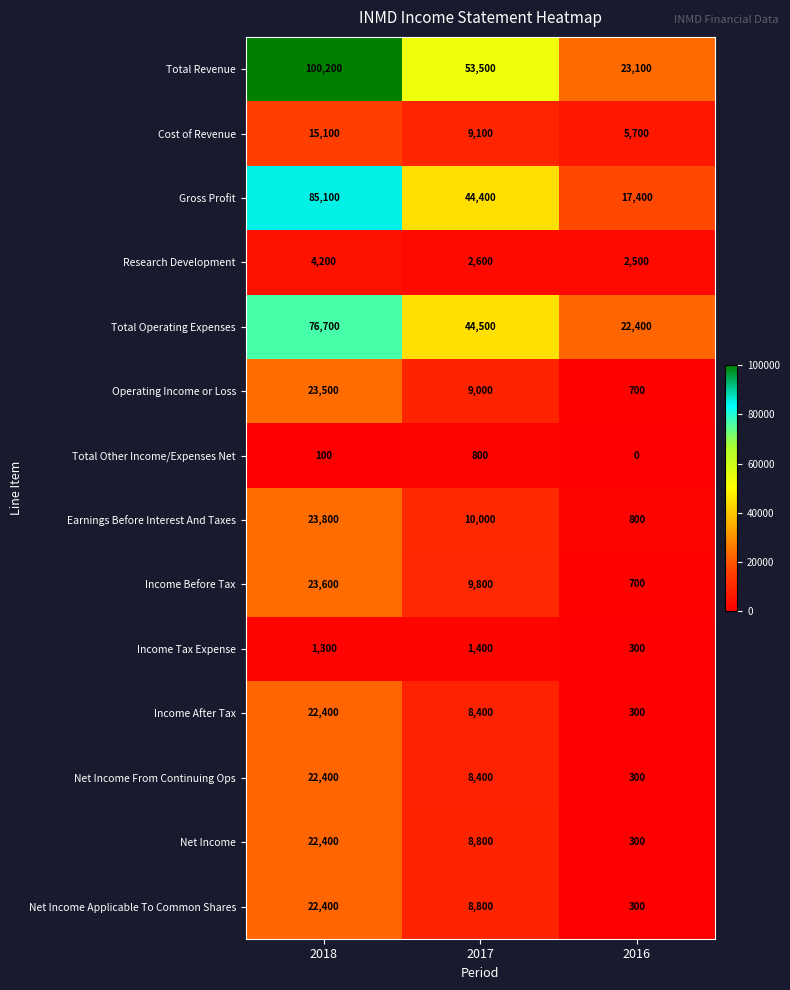

What is the approximate value of Total Revenue at 2017, to the nearest 50?

53500